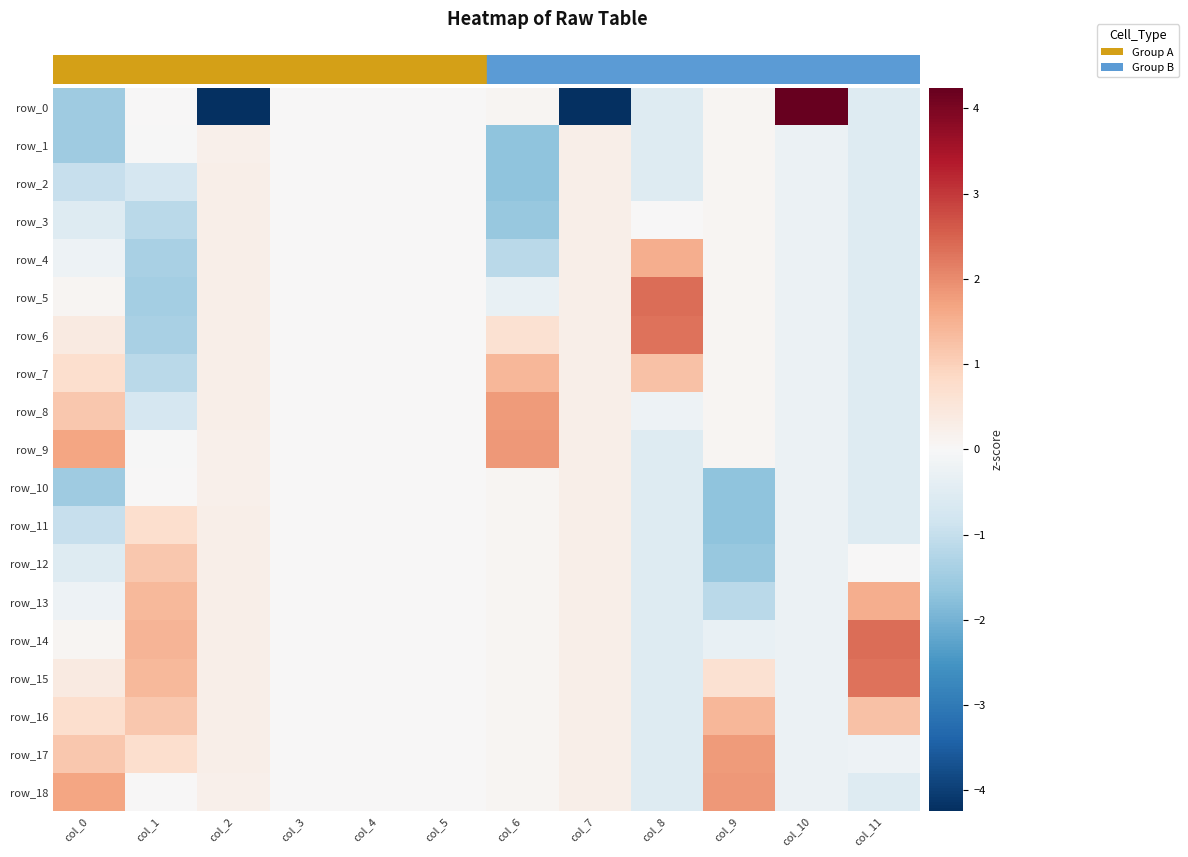

At which category does the chart reach its minimum across all series?

col_7